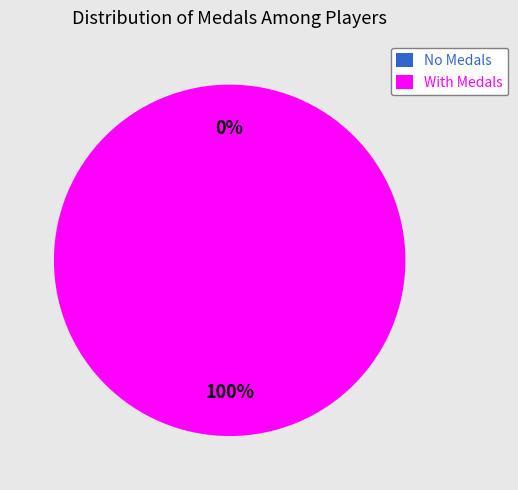

Is it true that Anonymous 6 is 1% of the pie?

False